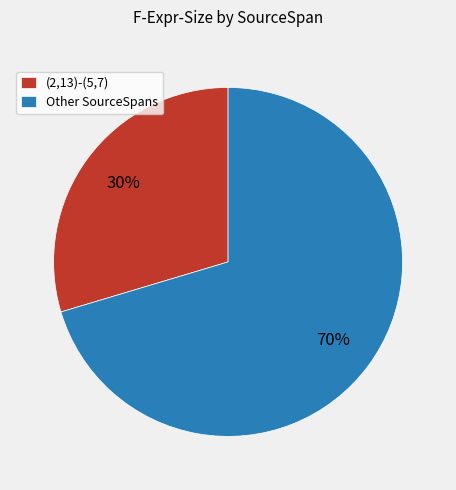

True or false: Other SourceSpans accounts for 84% of the total.

False